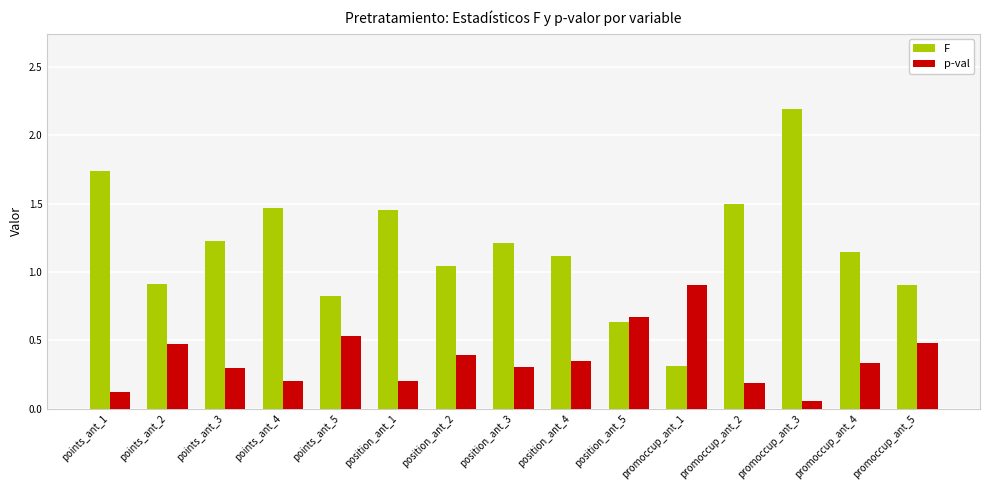

List the series in order of their overall mean, lowest first.

p-val, F